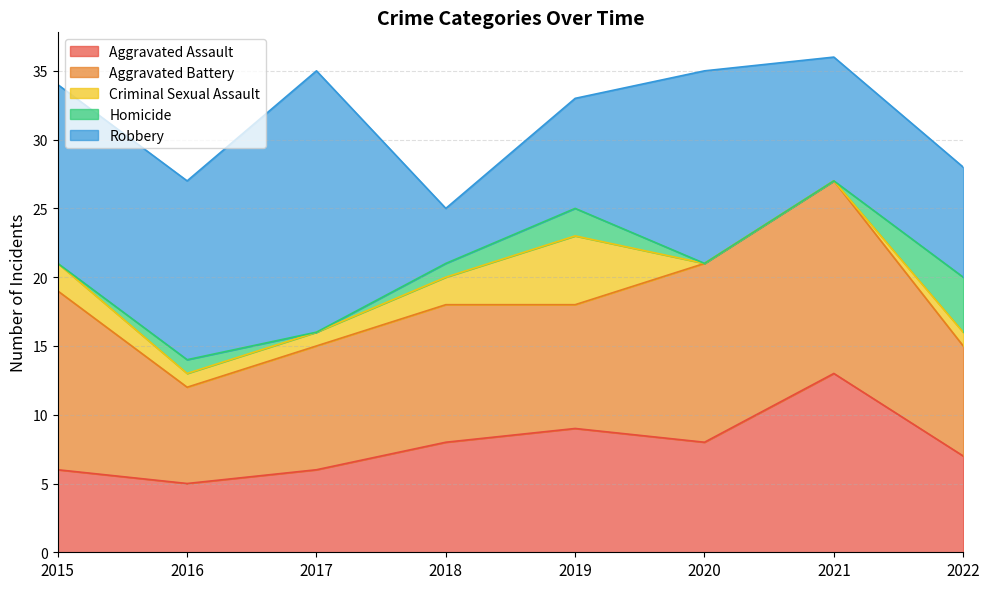

At which label is Aggravated Battery closest to 10?

2018